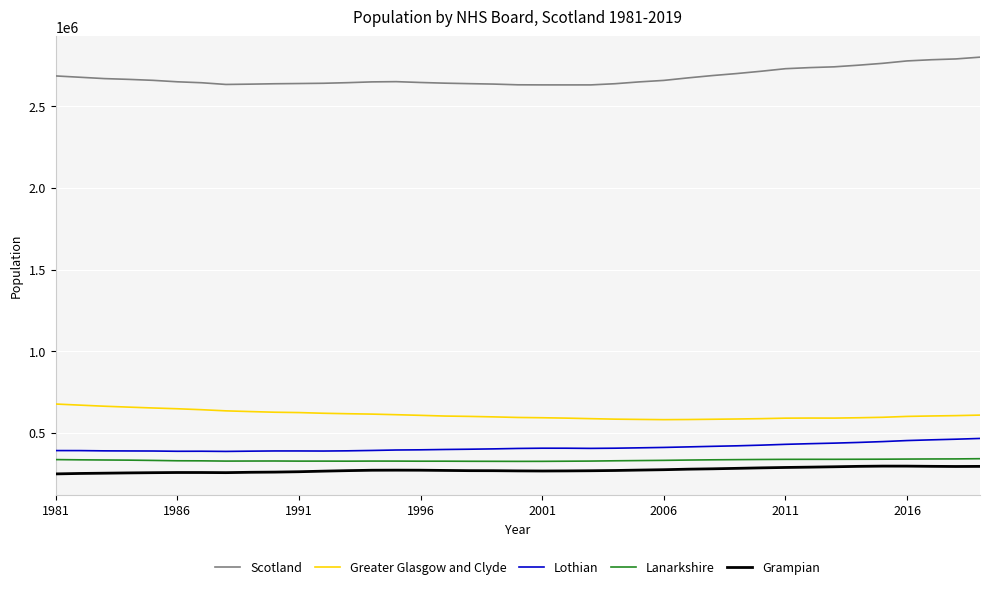

What is the difference between the maximum and minimum values in the Scotland series?

169932